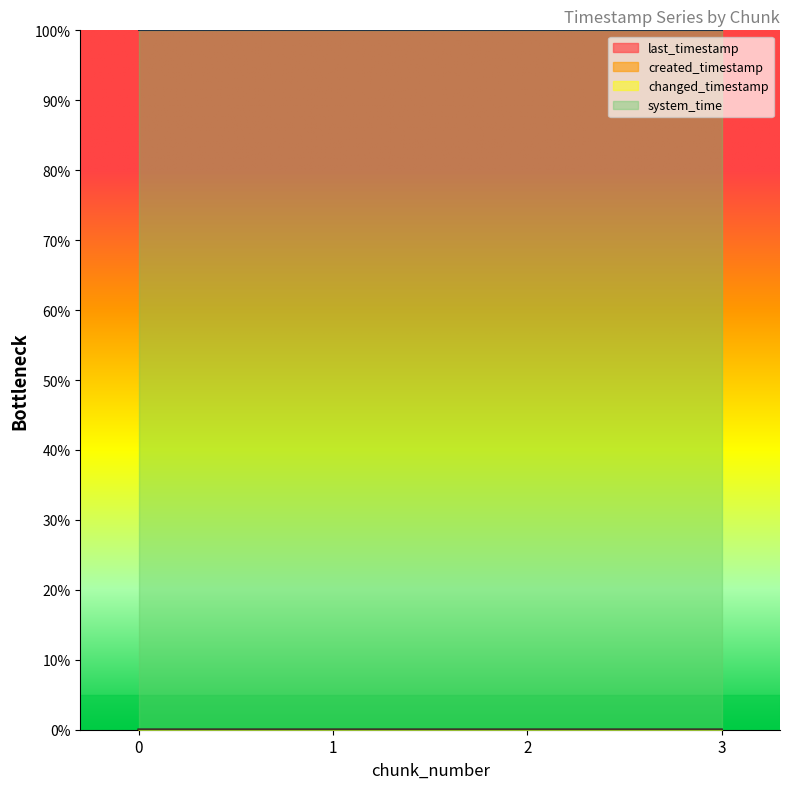

Which series has the widest spread of values?

created_timestamp